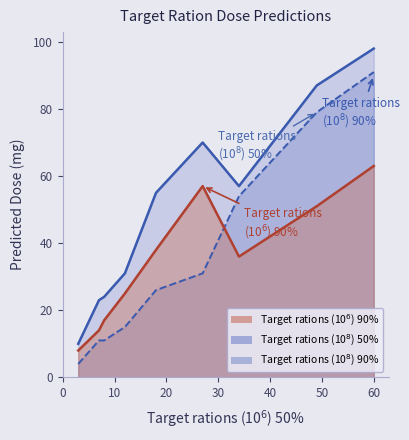

What is the smallest value displayed?

4